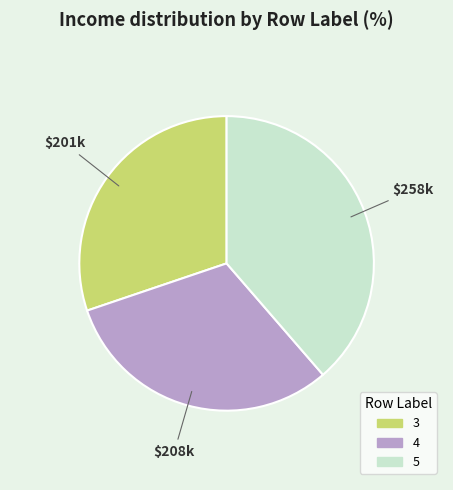

Do 5 and 3 together represent more than half of the pie?

Yes